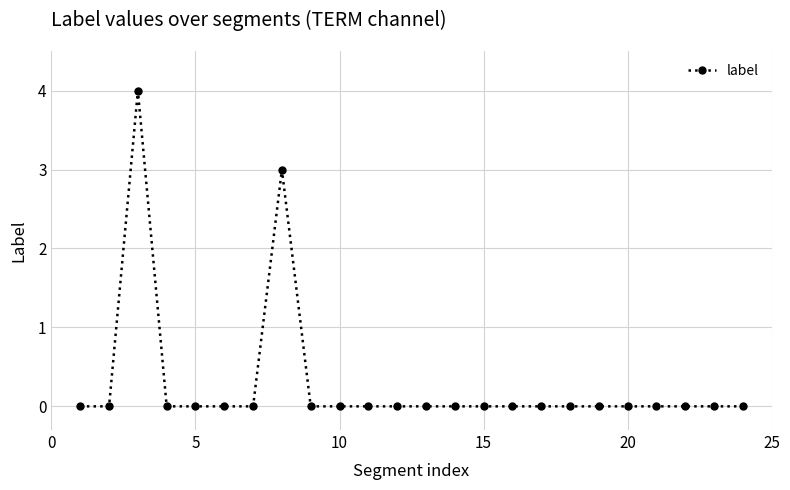

What is the value of the 11th point from the left?

0